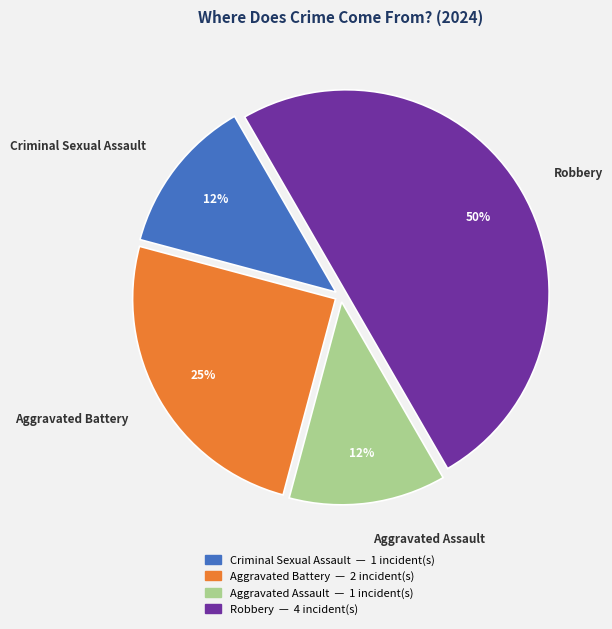

To the nearest percent, what is the average slice percentage?

25%